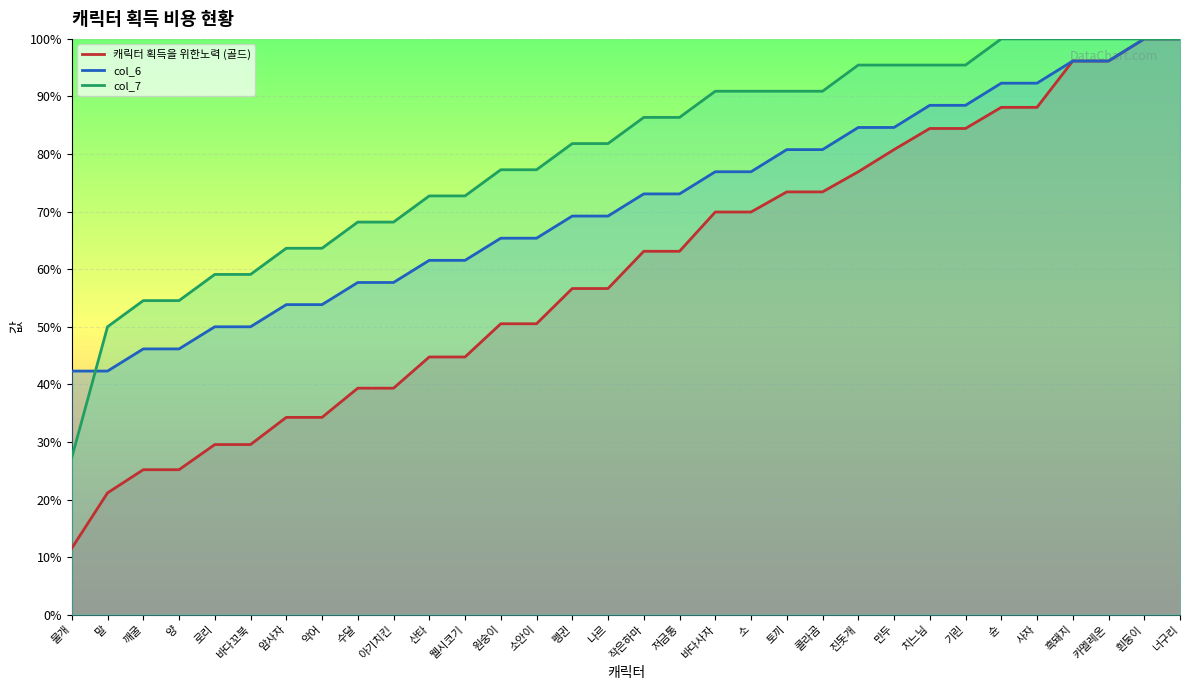

What is the smallest value displayed?

11.5